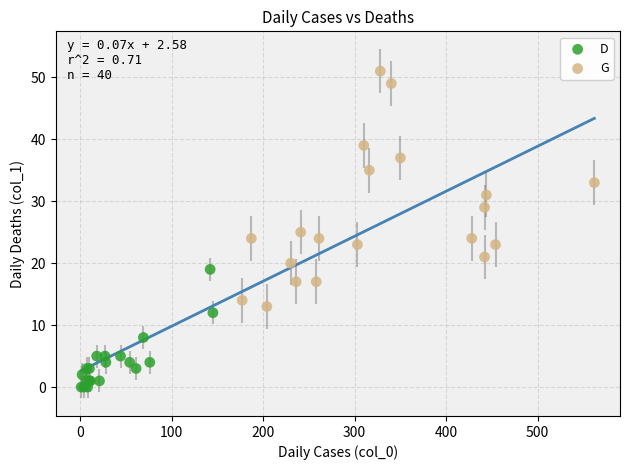

What are all the series names shown in the legend?

D, G